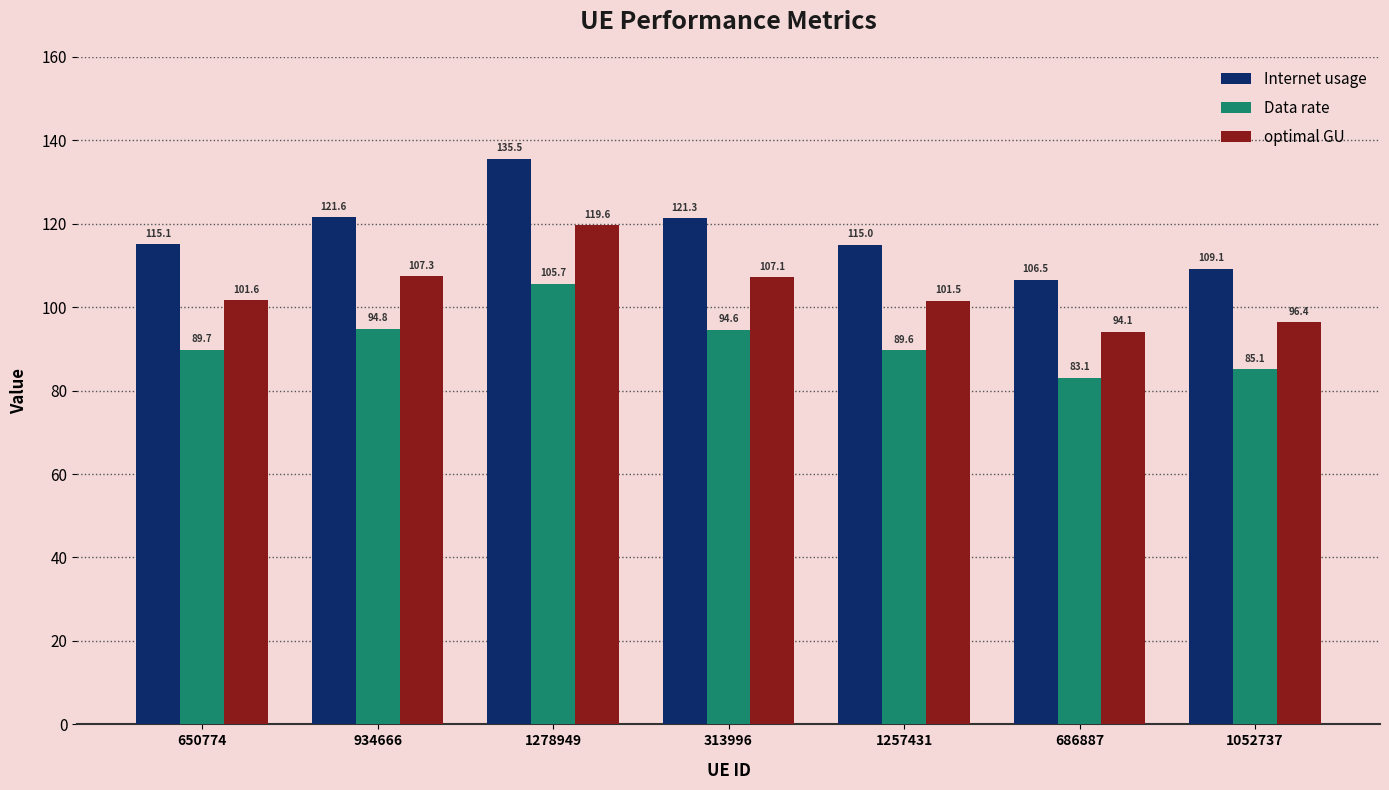

What position from the right is 1278949?

5